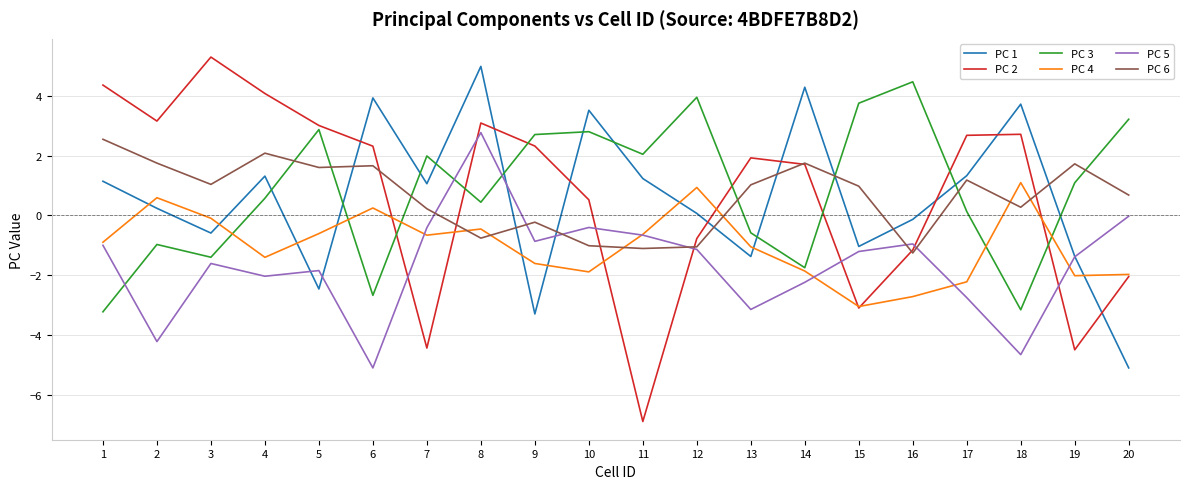

What is the difference between the highest and lowest values at 10?

5.4